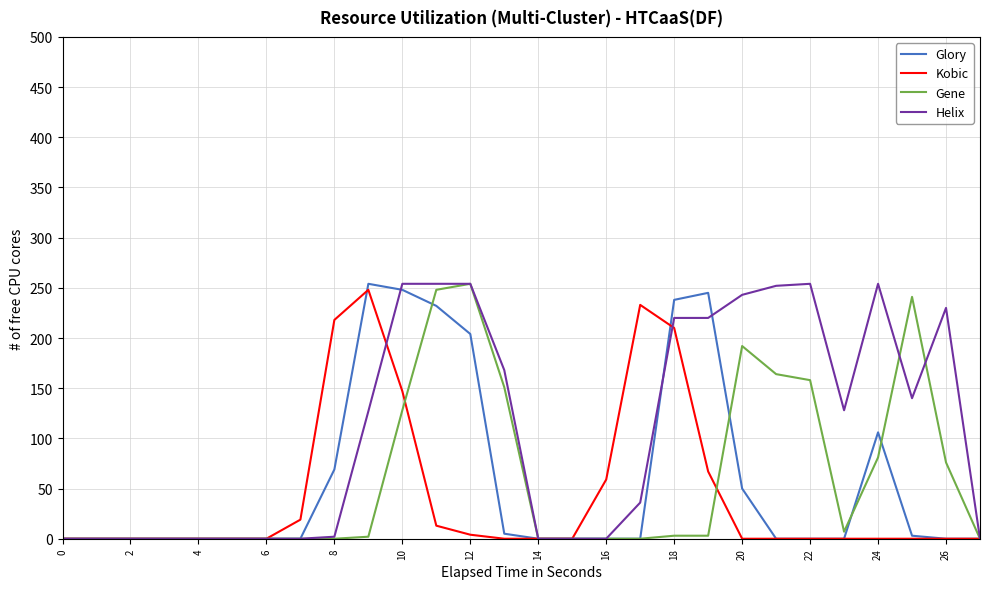

What is the greatest value displayed?

254